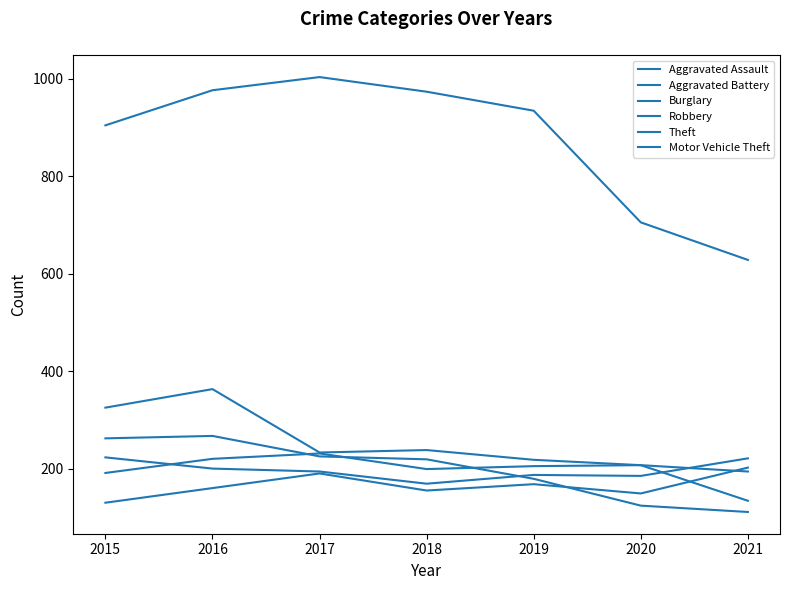

Count the number of categories in the chart.

7